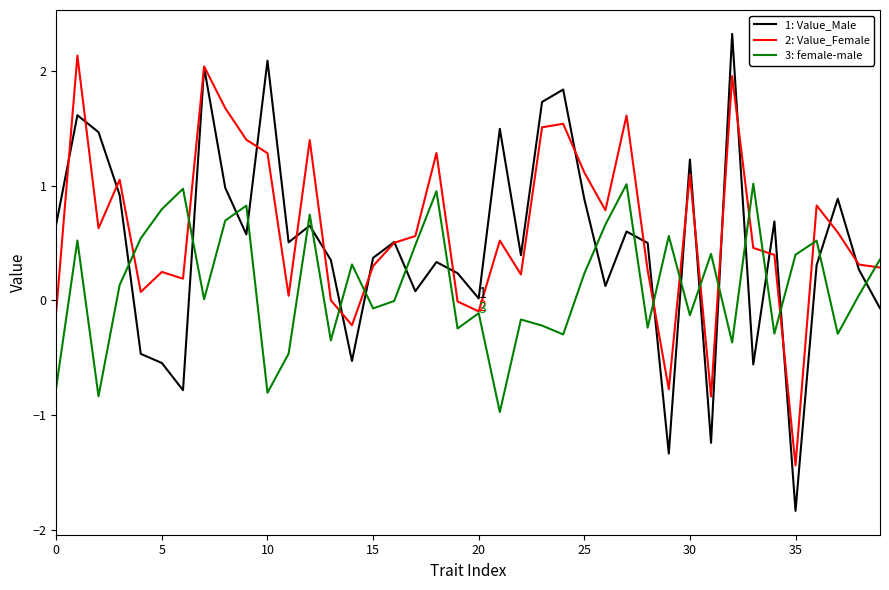

What is the smallest value displayed?

-1.8